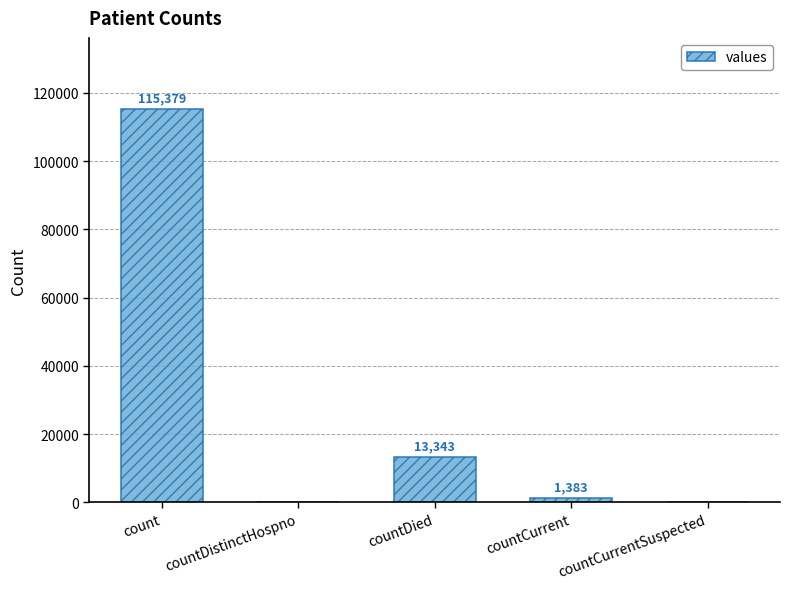

Between countCurrent and count, which is larger?

count